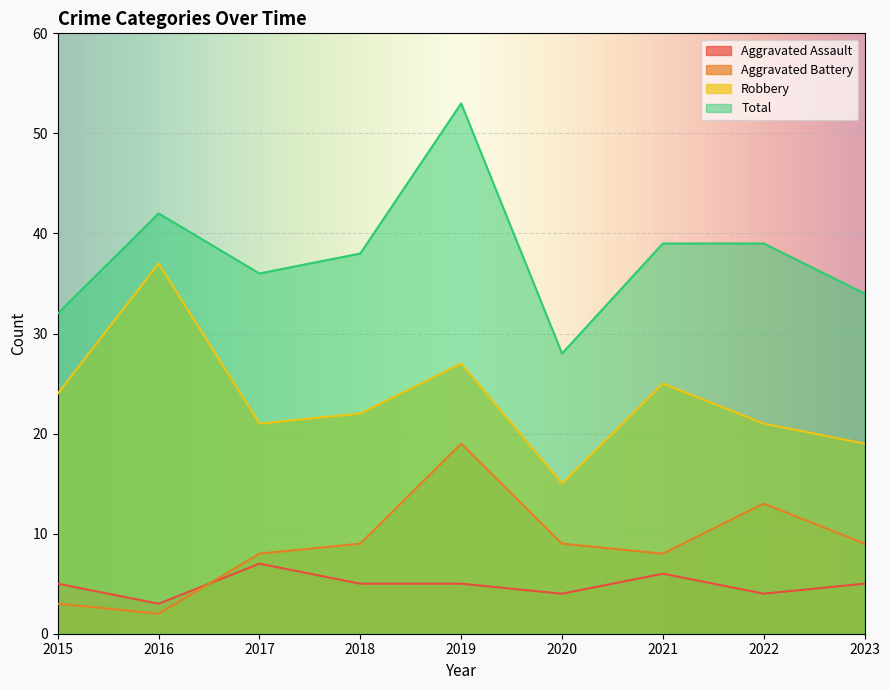

At which category is the sum across all series the highest?

2019